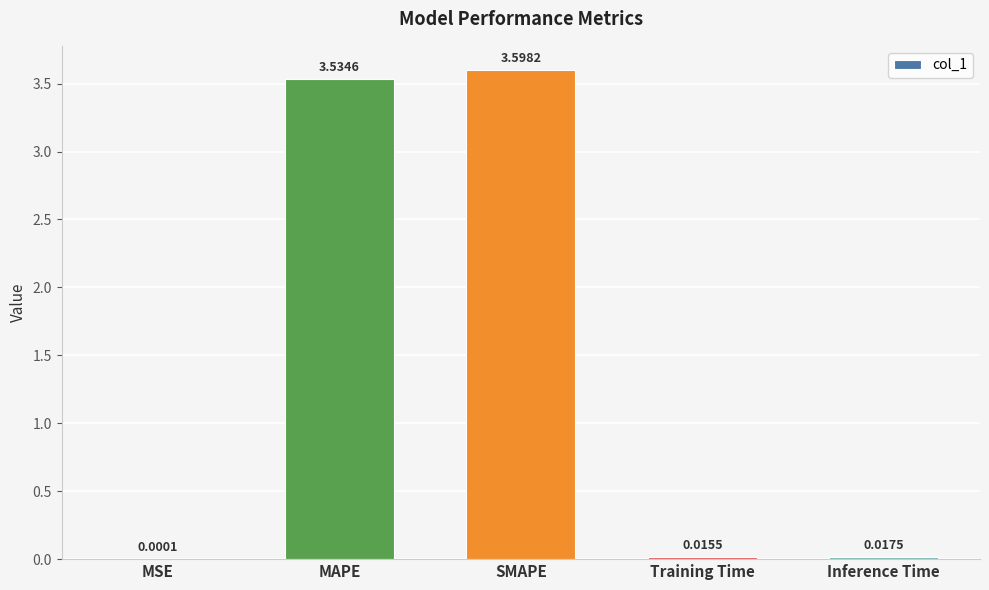

What is the average value?

1.4